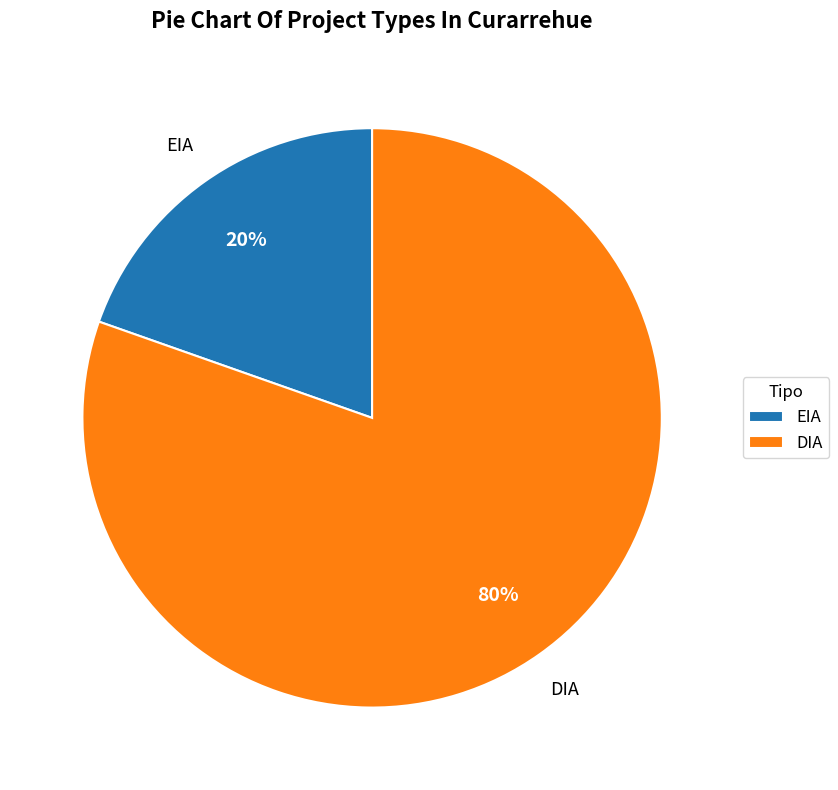

To the nearest percent, what is the combined percentage of DIA and EIA?

100%